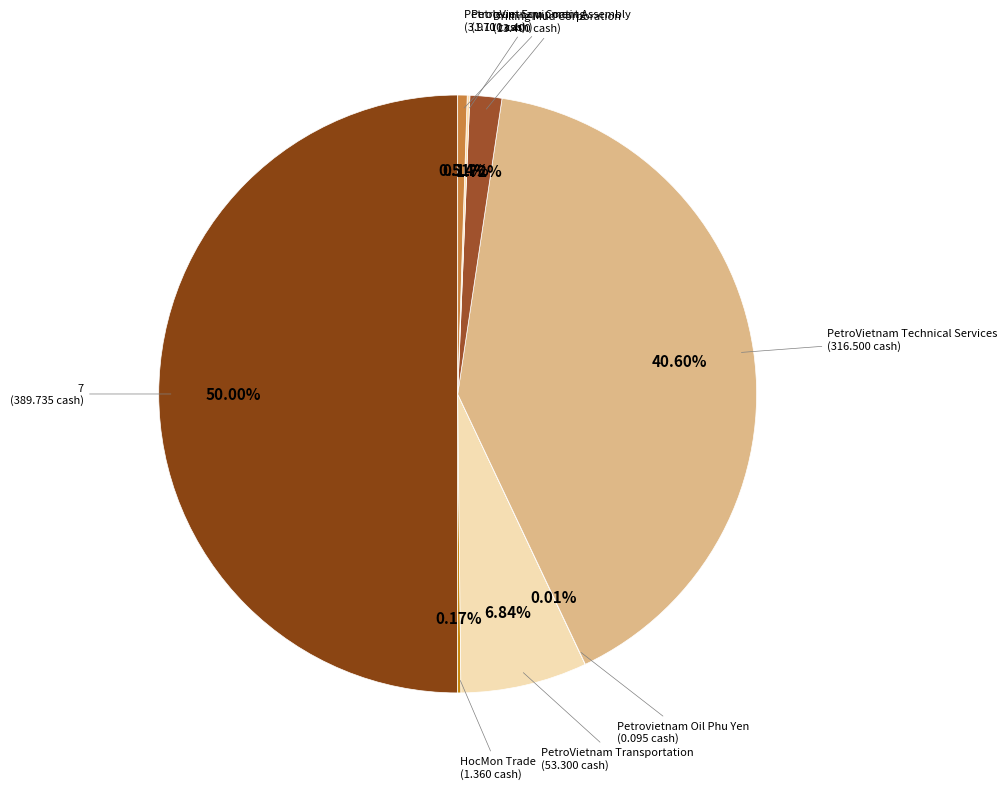

Combined, do 7 and PetroVietnam Transportation account for over 50%?

Yes